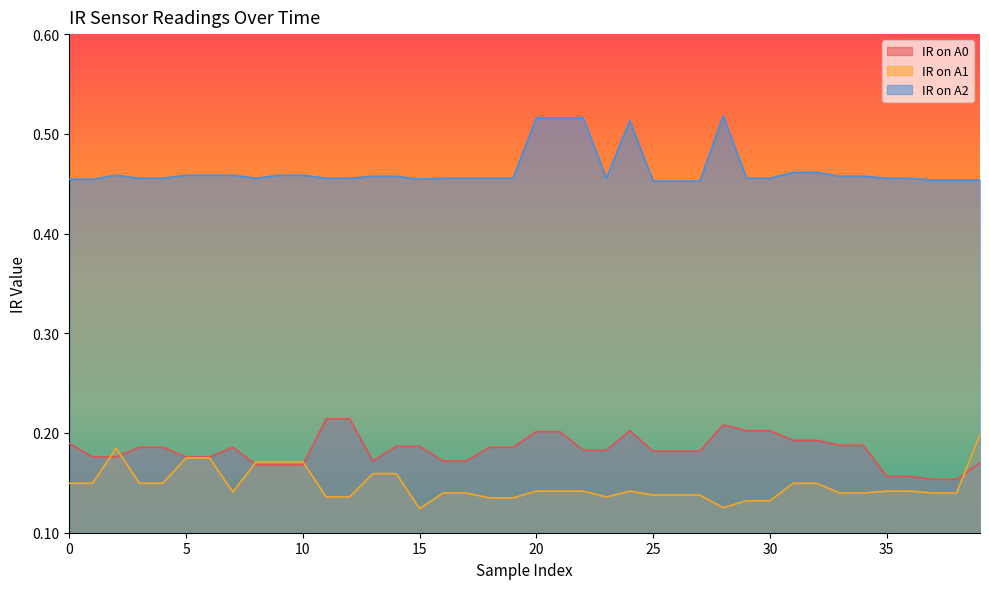

At how many categories does at least one series exceed 0?

40